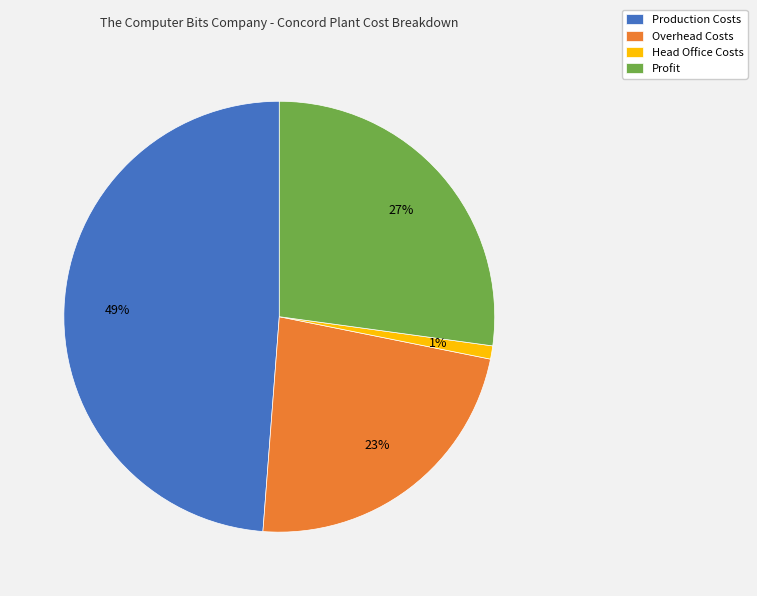

What is the largest slice in the pie chart?

Production Costs